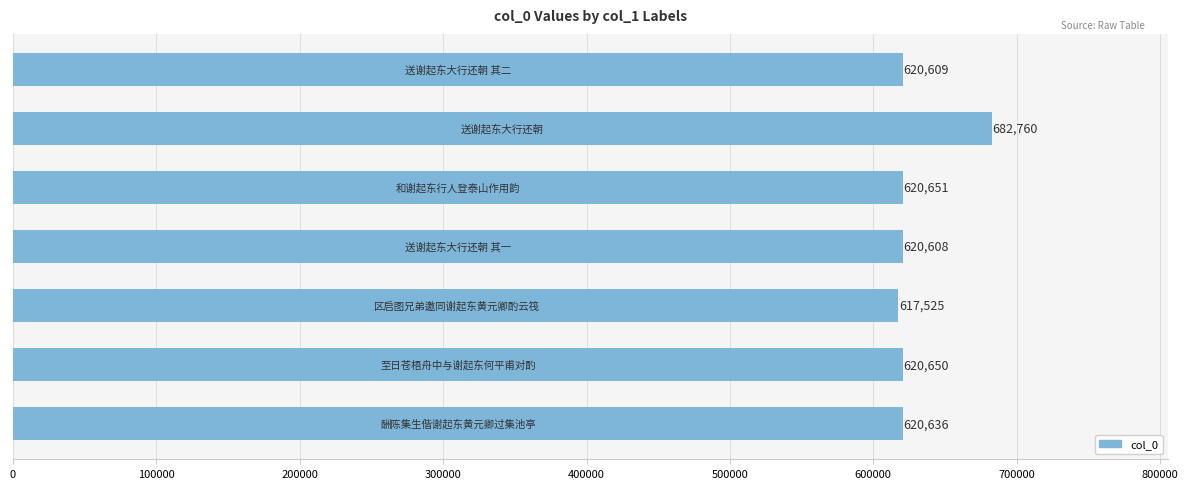

What is the maximum value shown in the chart?

682760